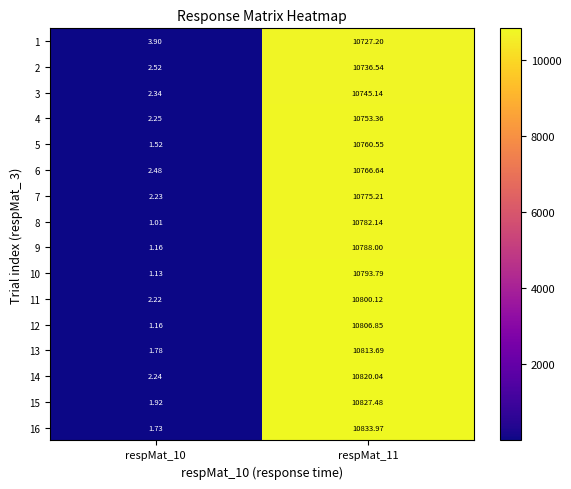

Is the value of 11 at respMat_10 greater than the value of 2 at respMat_11?

No